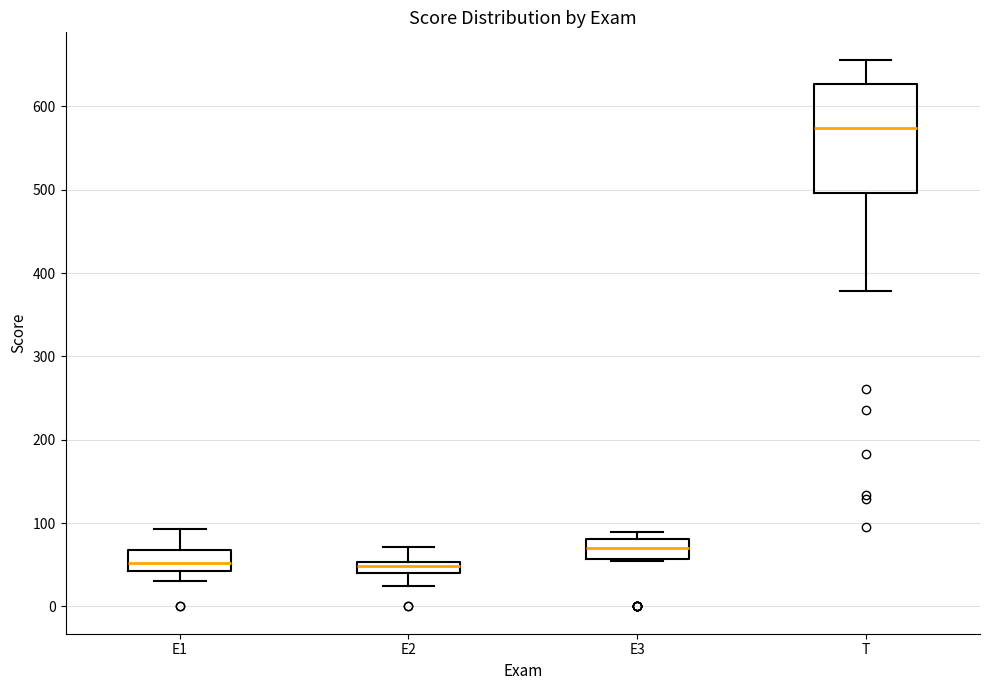

Where does the lower whisker of the box for E2 end on the y-axis? The values are not printed on the chart, so give them approximately, as read against the axis.

30